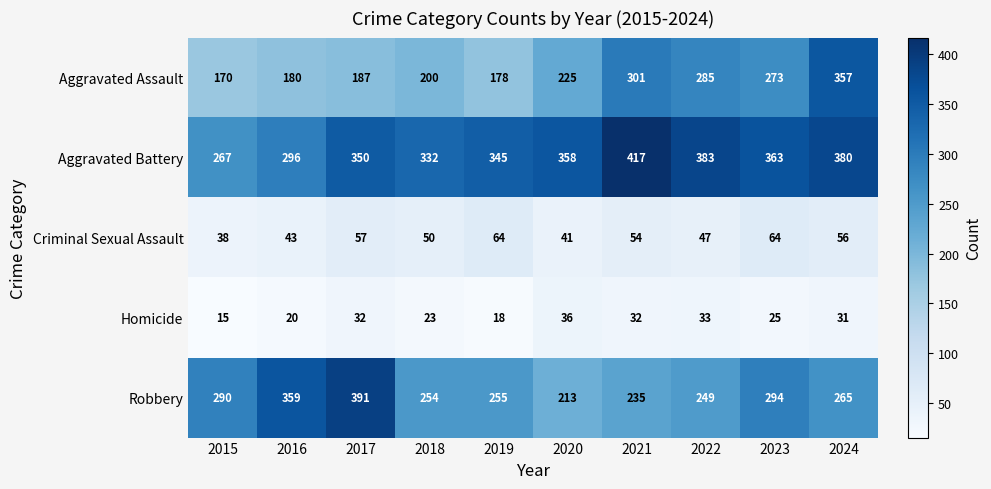

What is the difference between the maximum and minimum values in the Aggravated Assault series?

187